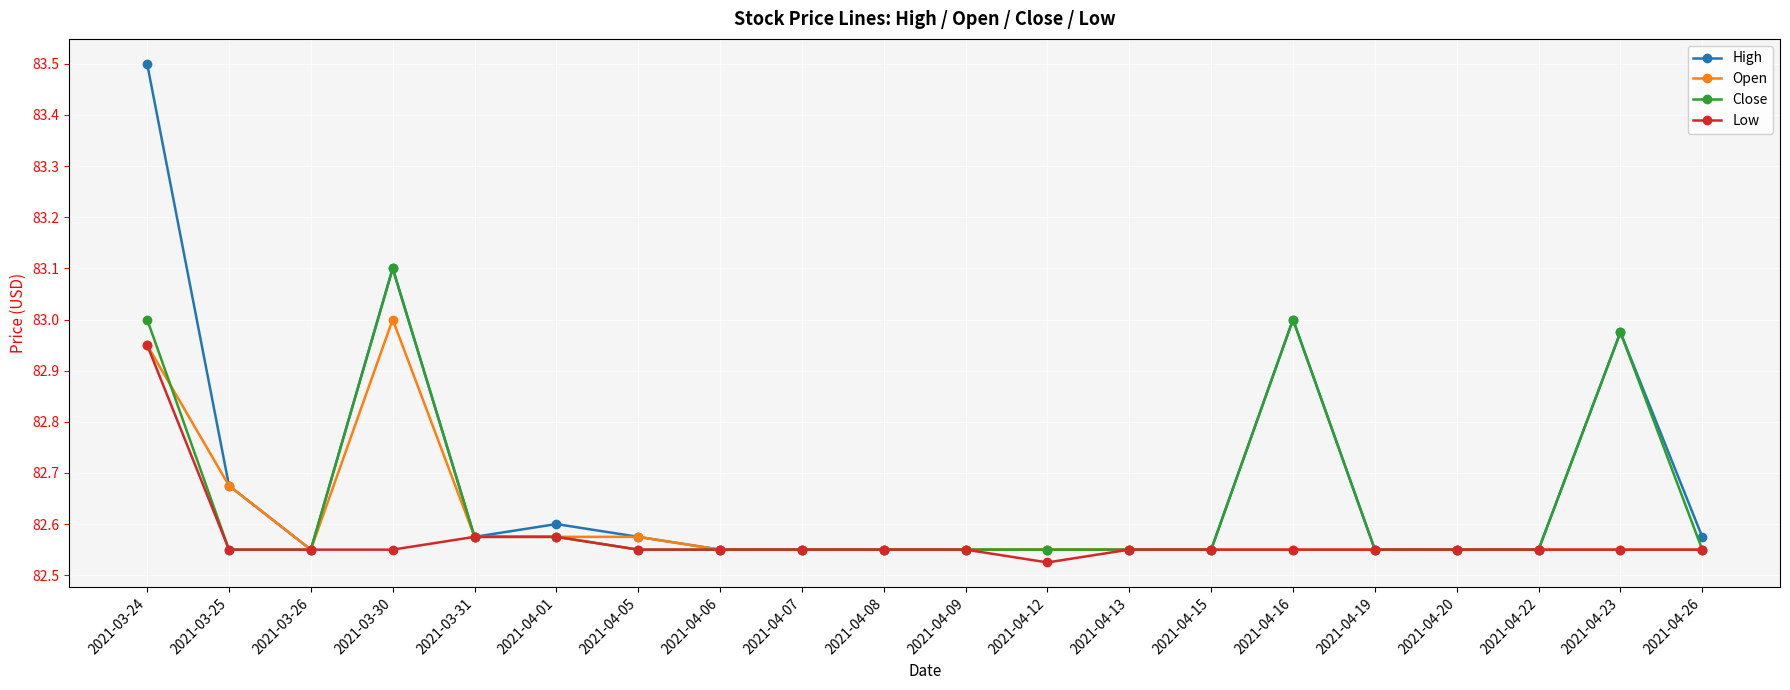

How many Low values are between 82 and 83?

20